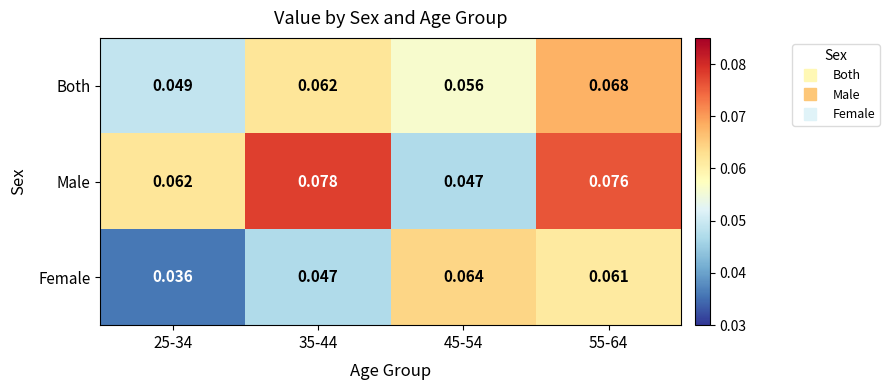

Is the value of Female at 35-44 greater than the value of Both at 25-34?

No